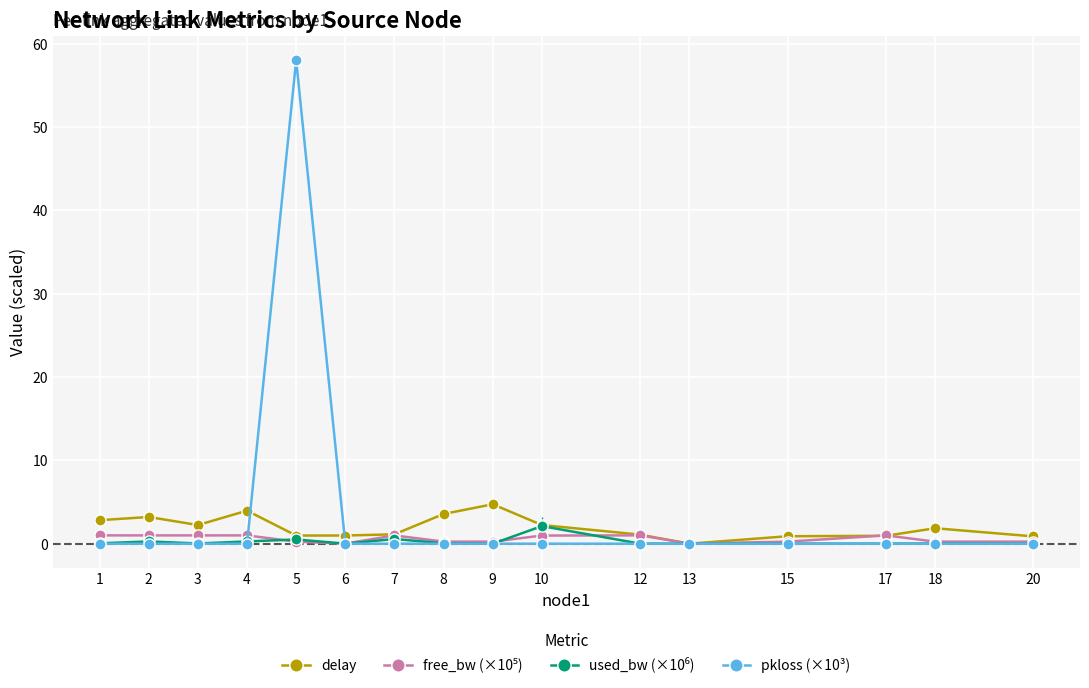

What is the value of the delay point at the 4th from the left?

4.0